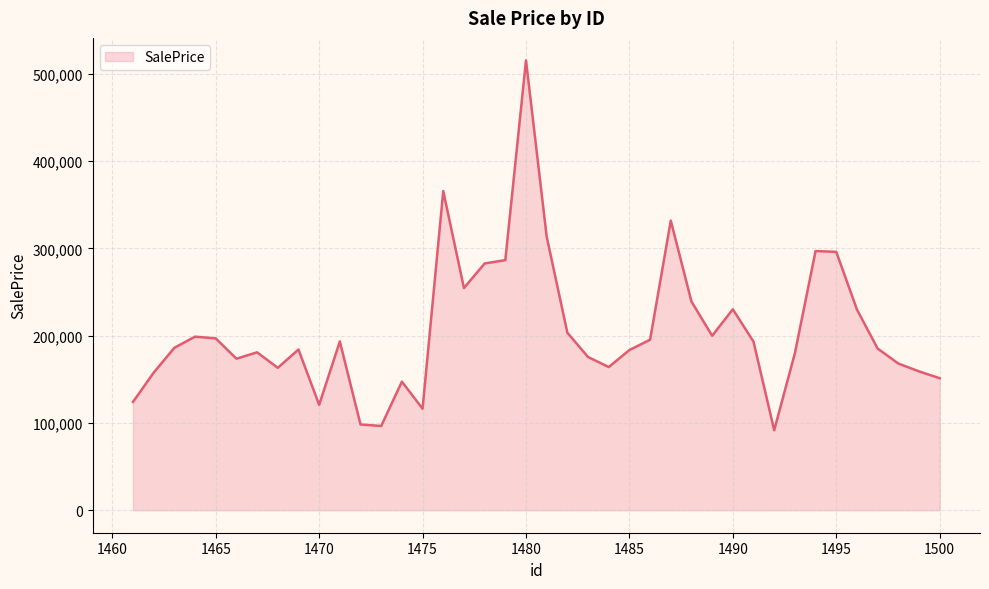

What is the difference between the maximum and minimum values?

423793.8